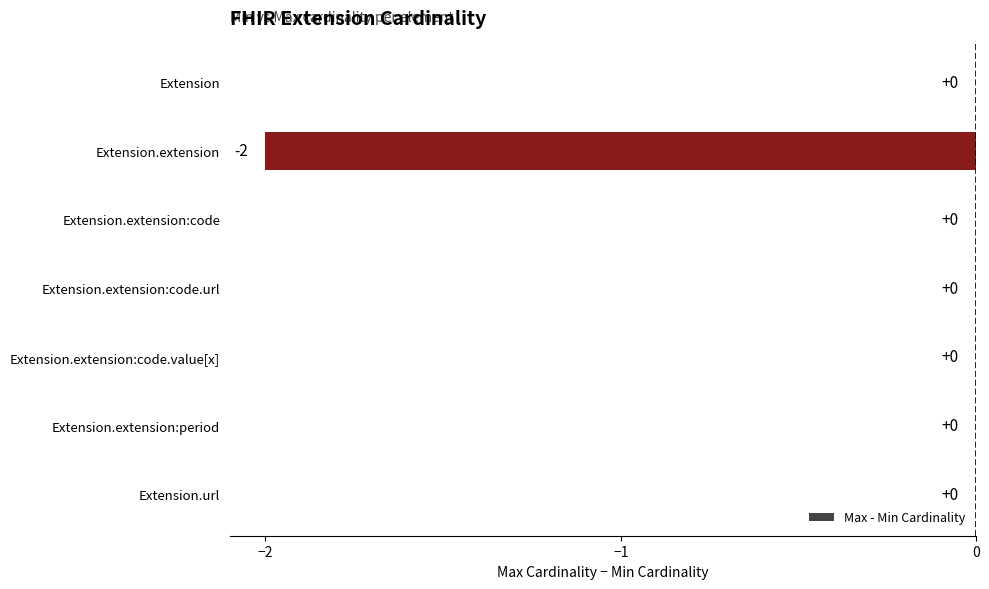

True or false: the data shows 0 at Extension.extension:code.value[x].

True